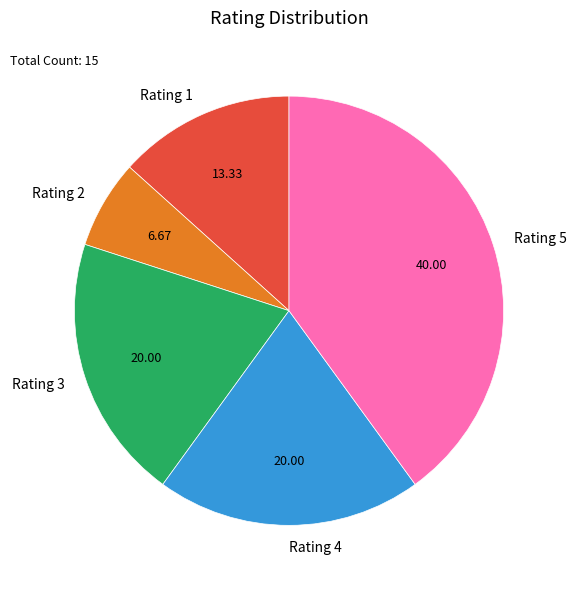

Count the number of slices in the pie.

5